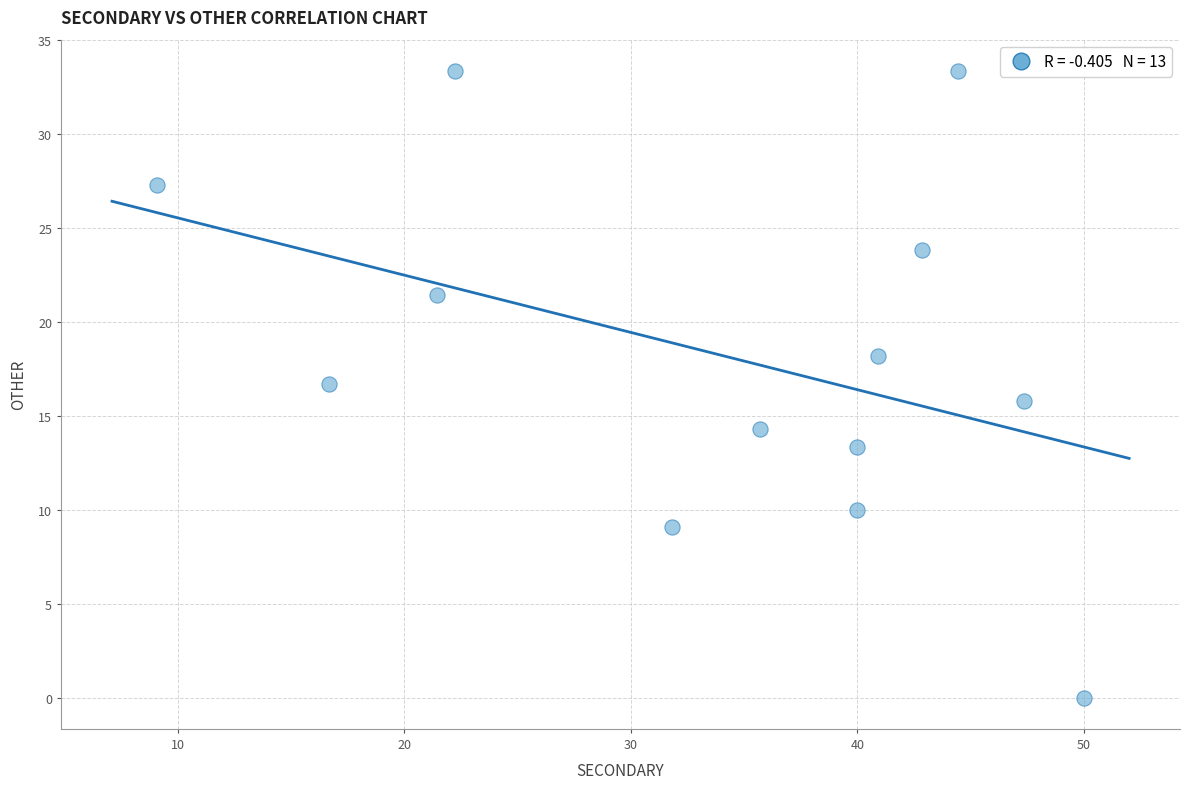

What is the range of Y values (max minus min)?

33.3